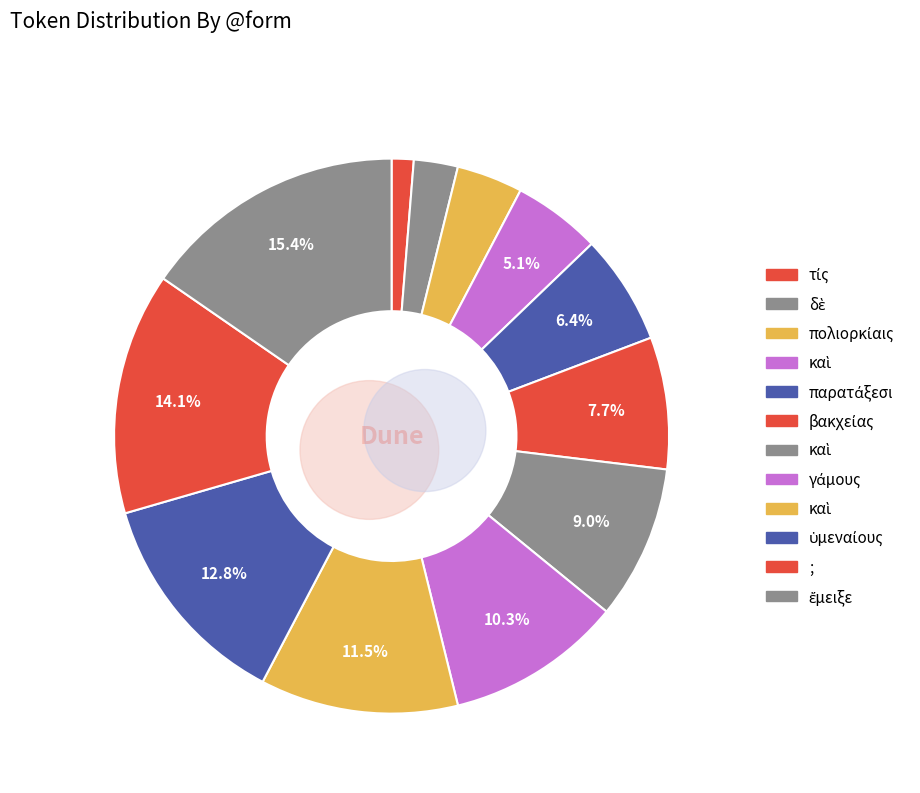

How many segments does this pie chart have?

12